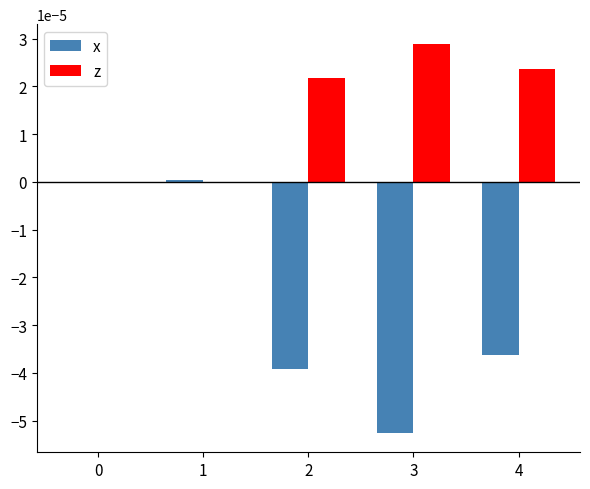

The z series shows 0.0 at 2. True or false?

True